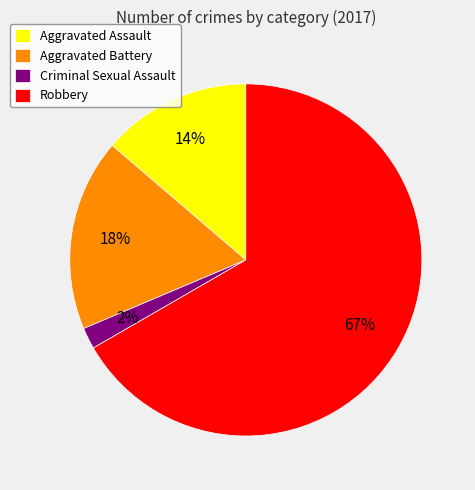

How many slices are in this pie chart?

4